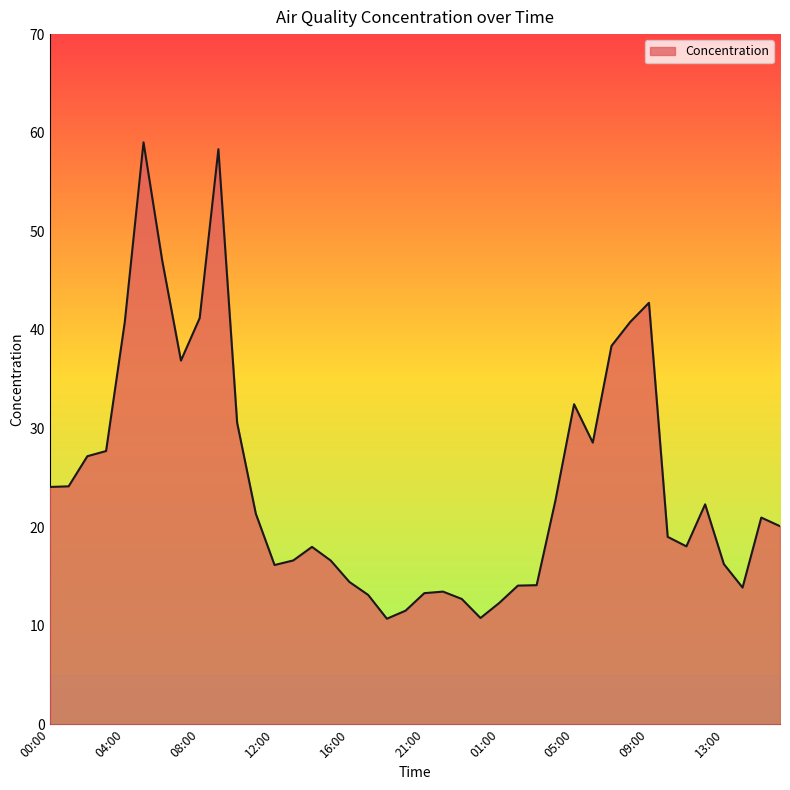

What is the greatest value displayed?

59.0